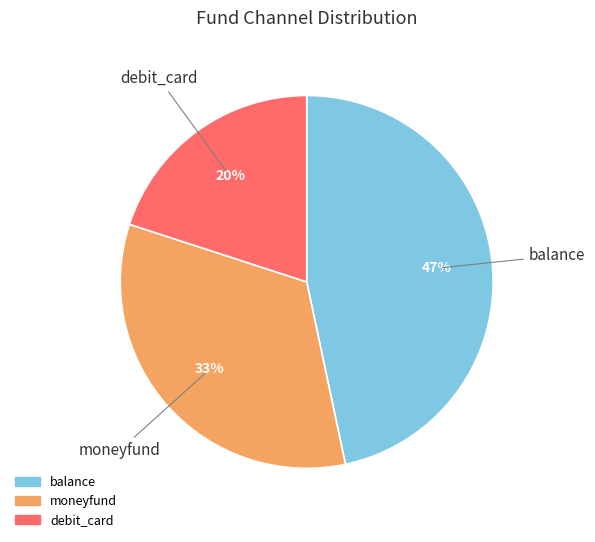

How many slices are in this pie chart?

3